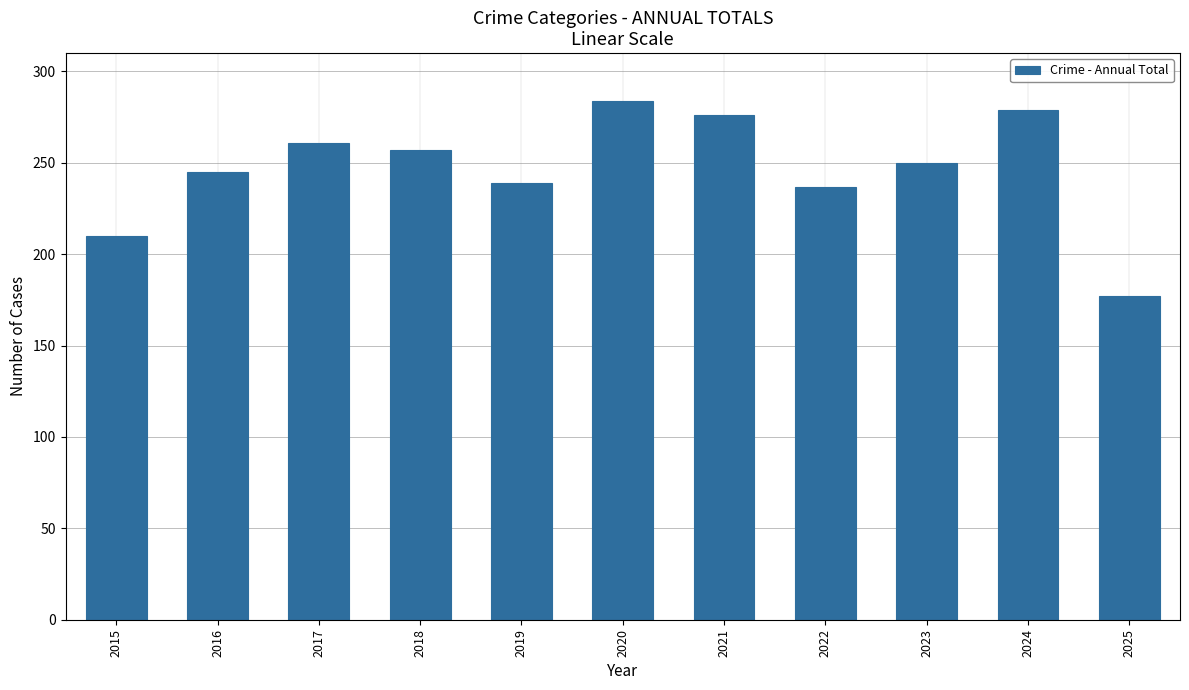

What is the change in value from 2016 to 2024?

+34